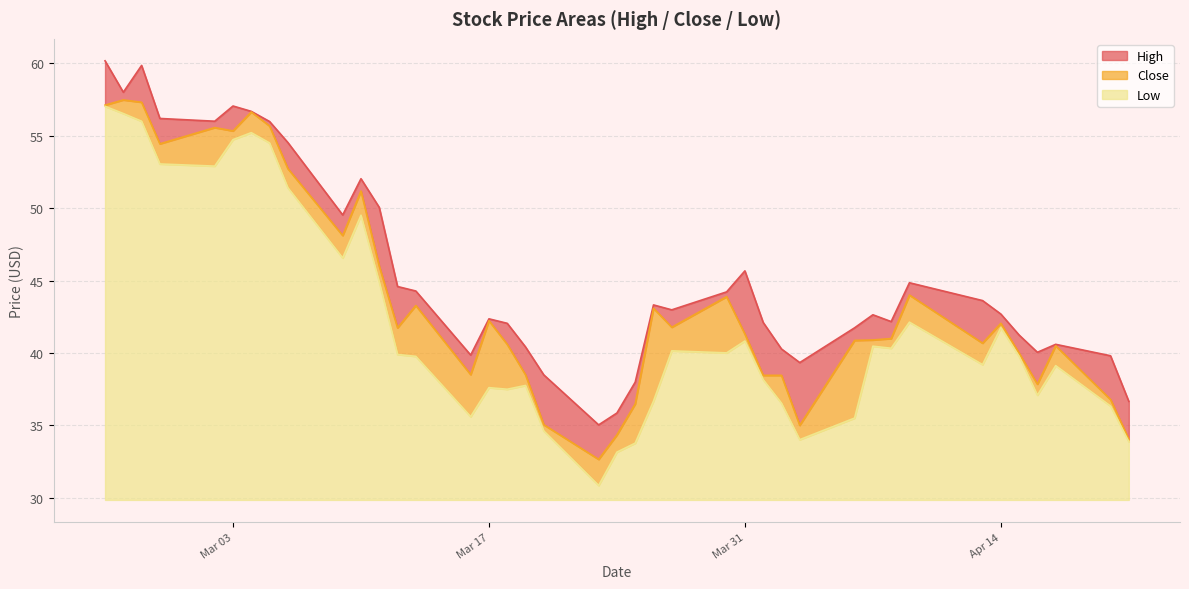

What is the lowest value of the Low series?

1.0